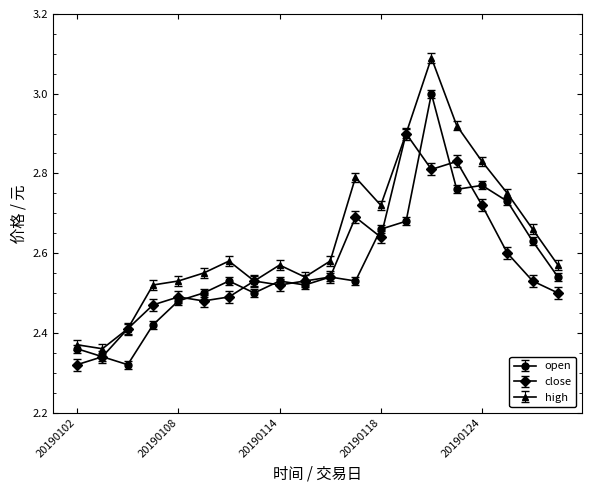

Which series has the largest range (max minus min)?

high